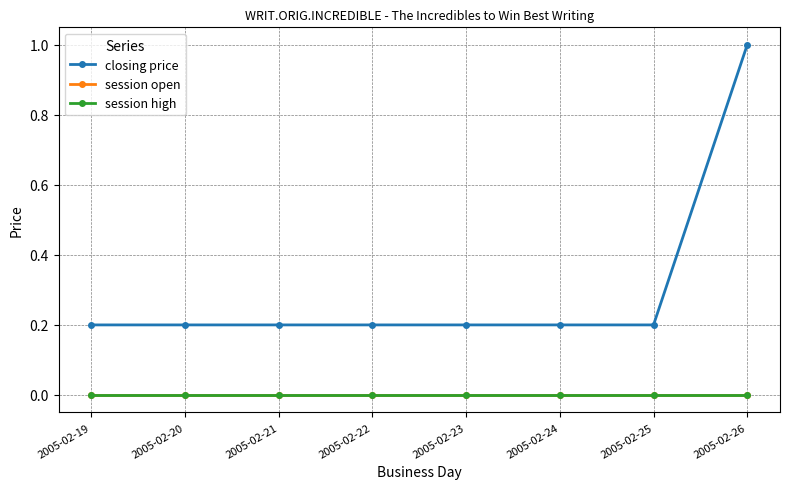

Does the chart have visible grid lines?

Yes